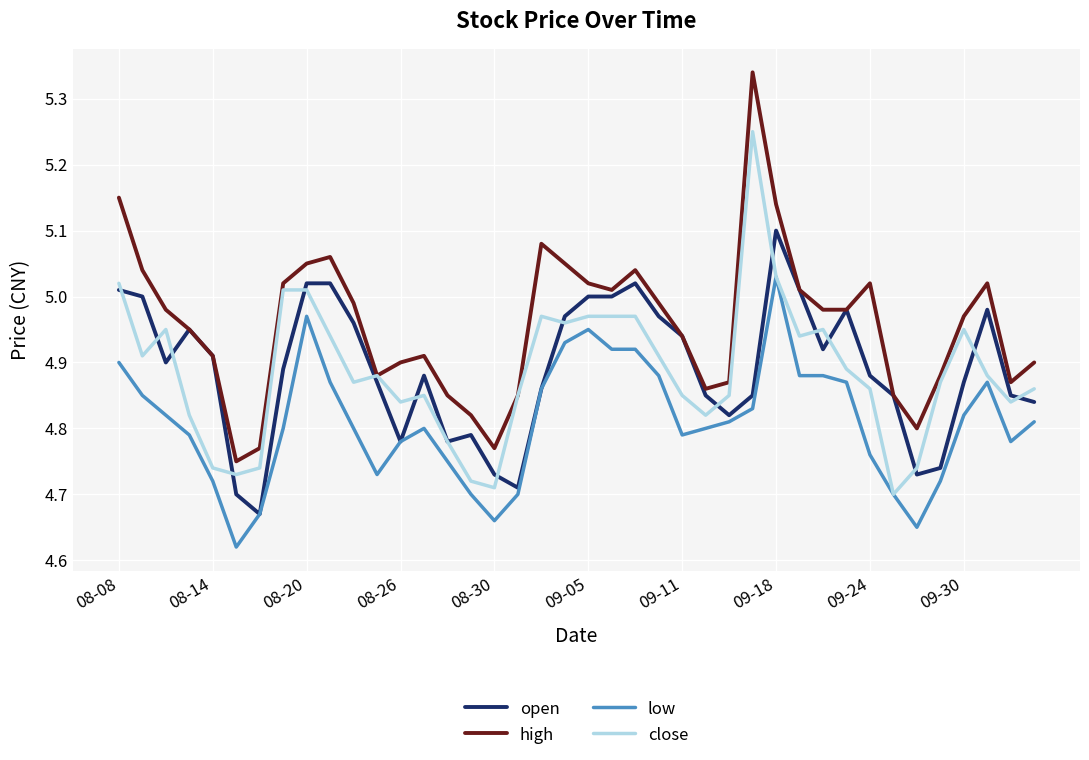

What are all the series names shown in the legend?

open, high, low, close